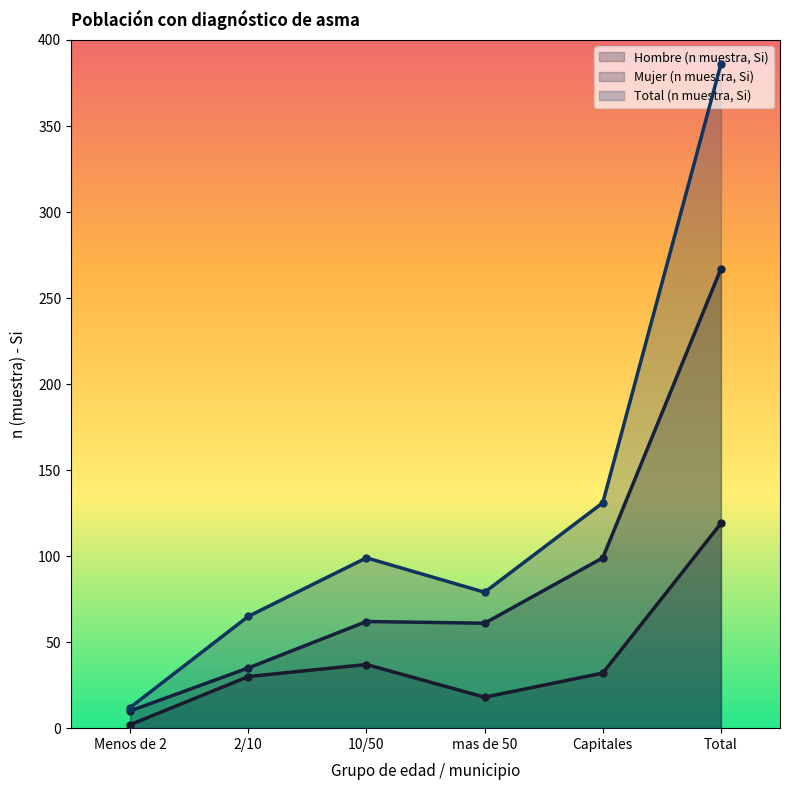

Reading left to right, extract all data points from this chart.

Hombre (n muestra, Si): Menos de 2=2	2/10=30	10/50=37	mas de 50=18	Capitales=32	Total=119
Mujer (n muestra, Si): Menos de 2=10	2/10=35	10/50=62	mas de 50=61	Capitales=99	Total=267
Total (n muestra, Si): Menos de 2=12	2/10=65	10/50=99	mas de 50=79	Capitales=131	Total=386